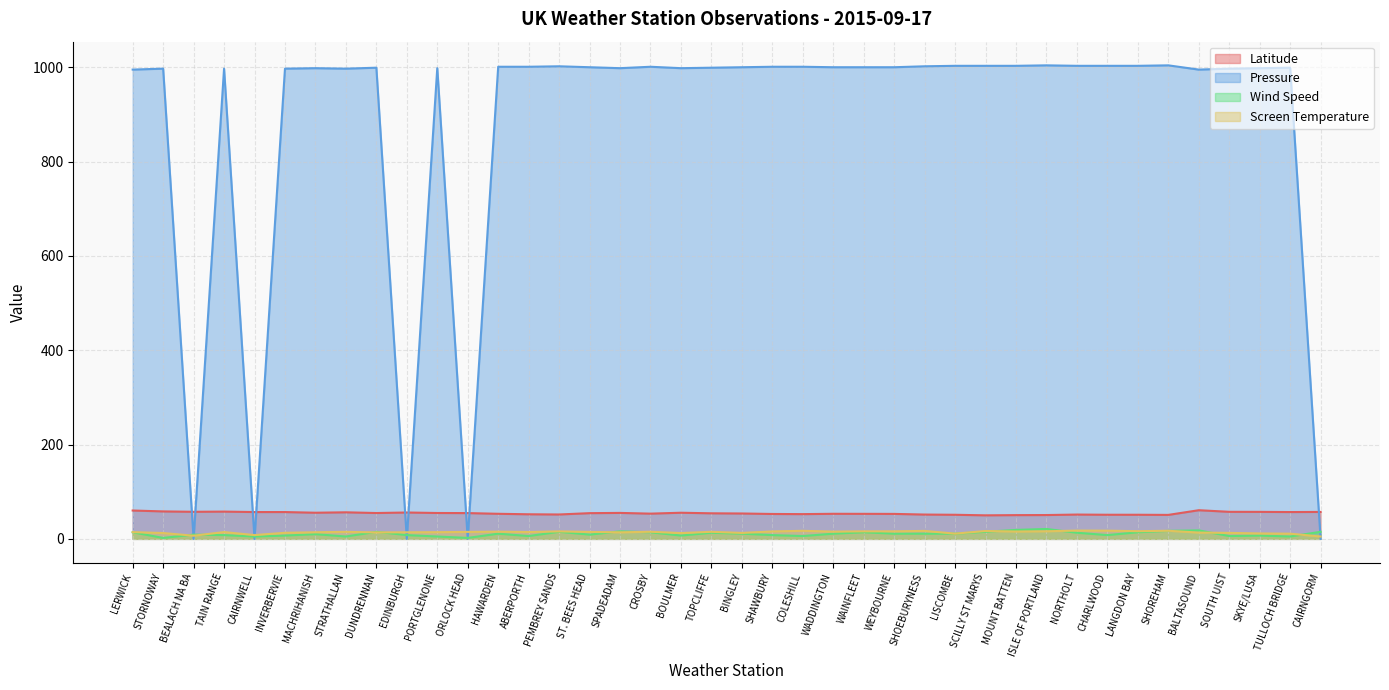

Which category has the lowest value in the Wind Speed series?

STORNOWAY